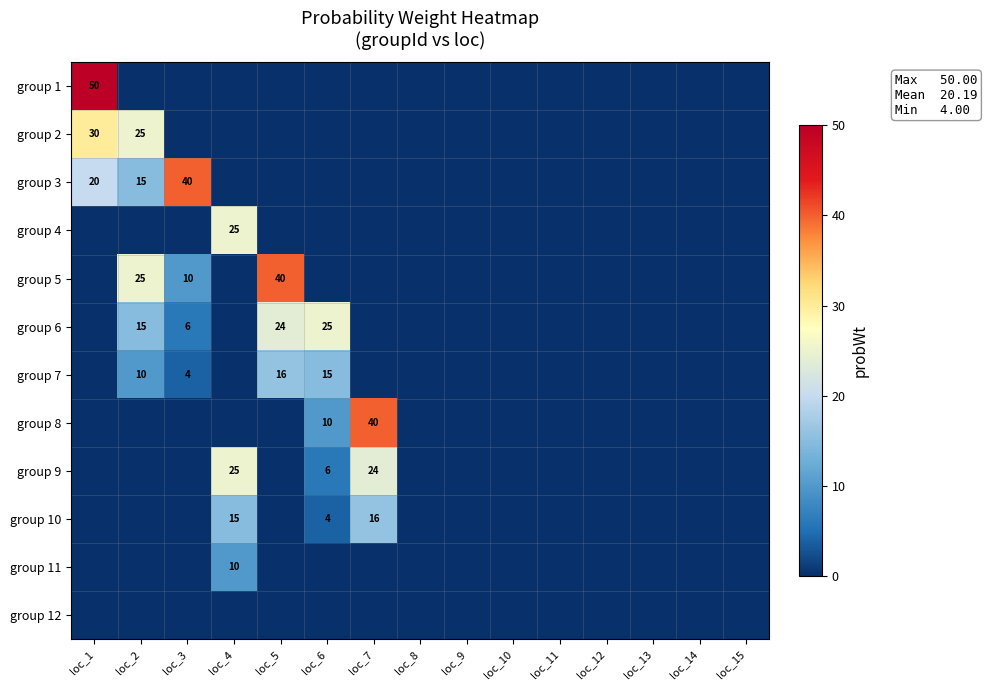

Is it true that group 8 equals 15 at loc_6?

False